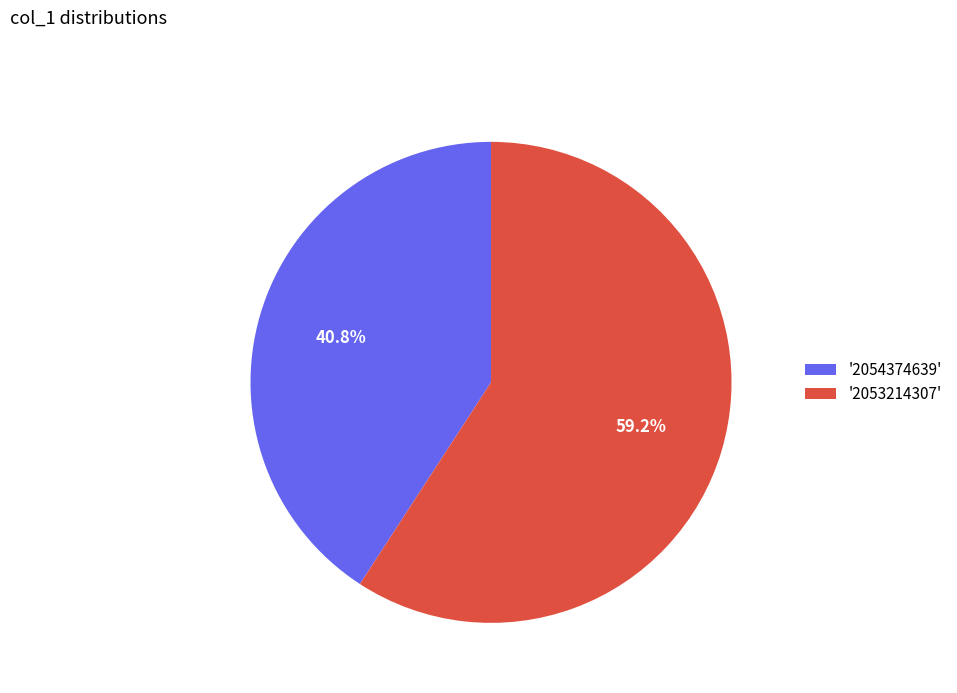

What portion of the pie excludes '2053214307'?

40.8%